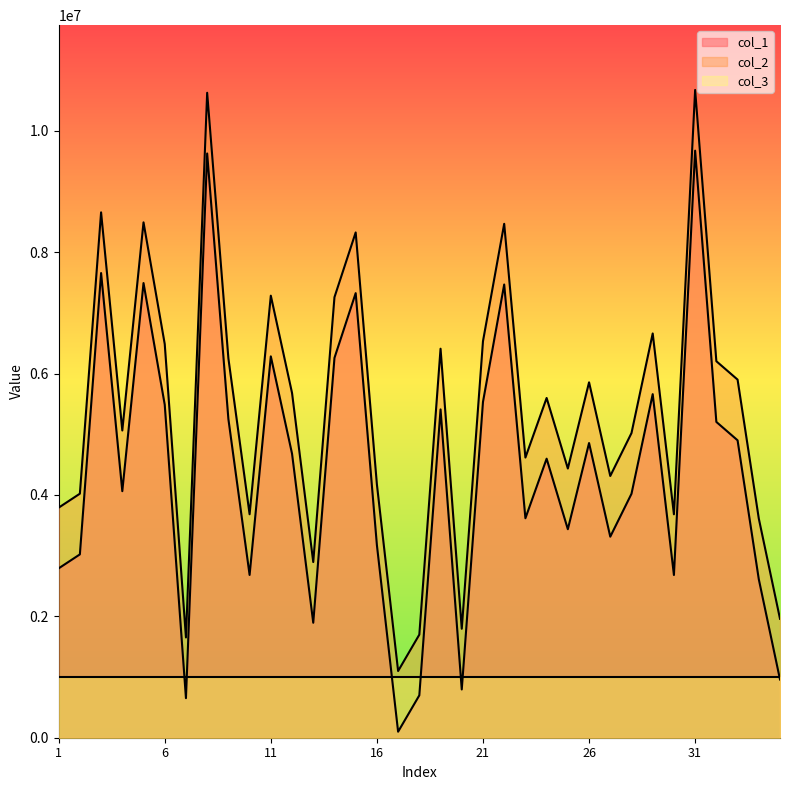

Between 21 and 32, which series saw the biggest shift?

col_1